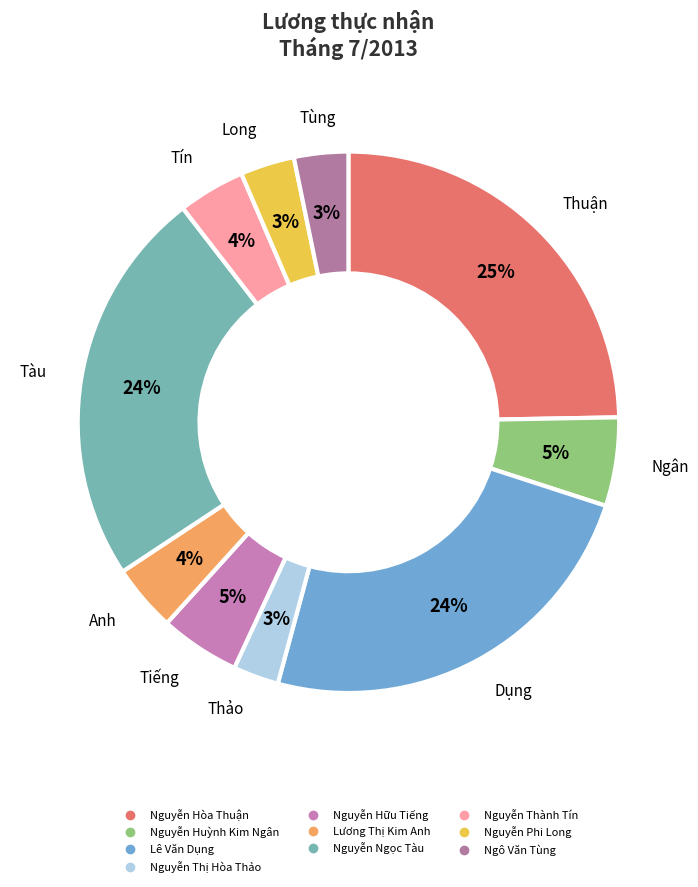

What is the largest slice in the pie chart?

Nguyễn Hòa Thuận